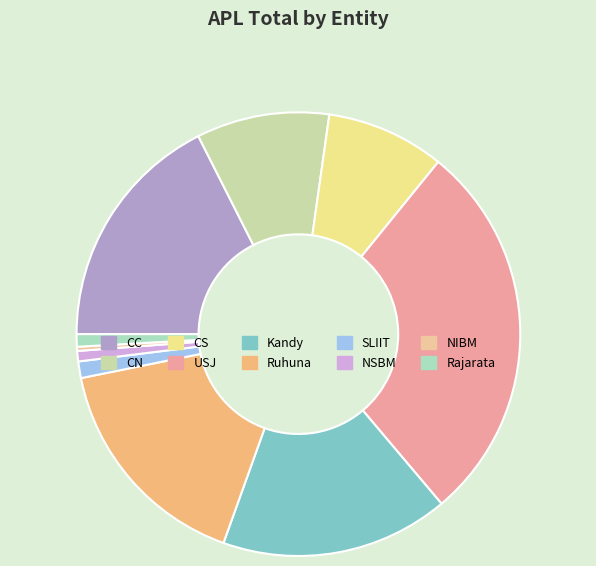

To the nearest percent, what is the difference between the USJ and Kandy slice percentages?

11%